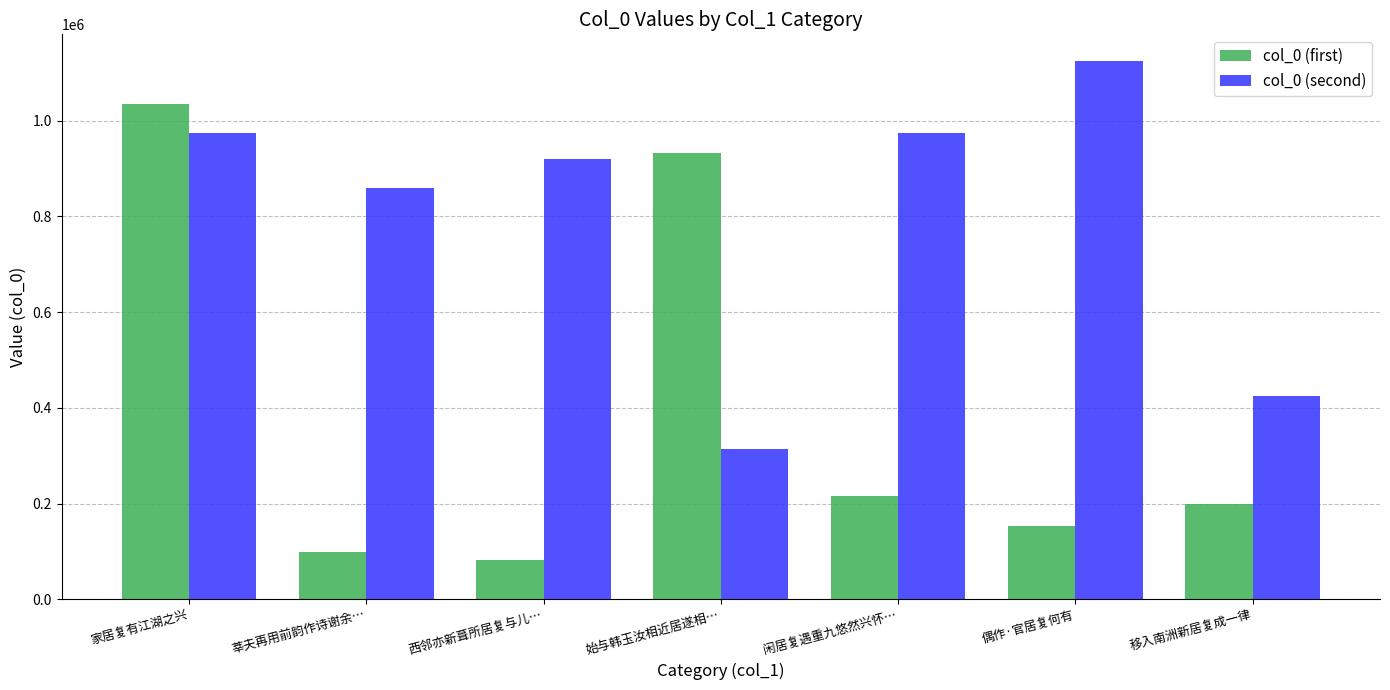

At which category is the sum across all series the highest?

家居复有江湖之兴